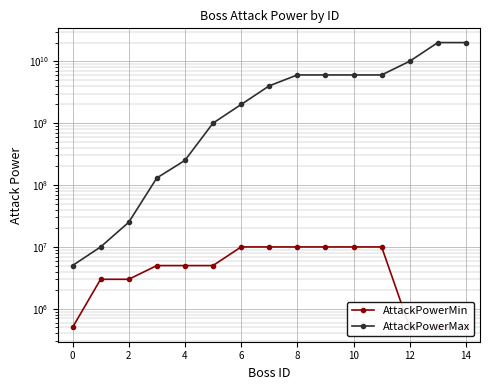

What are all the series names shown in the legend?

AttackPowerMin, AttackPowerMax